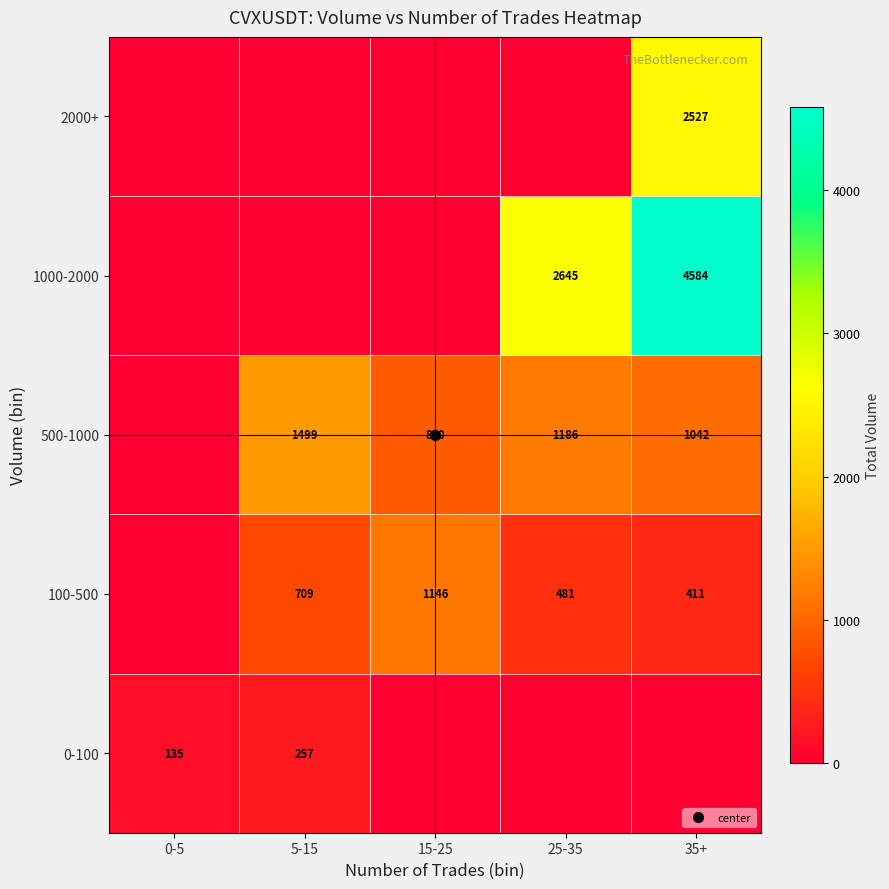

True or false: 0-100 has a value of 164 at 25-35.

False